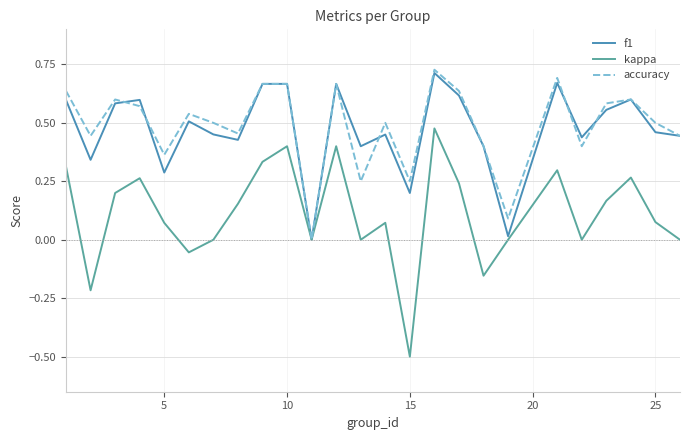

How many lines are shown in the chart?

3